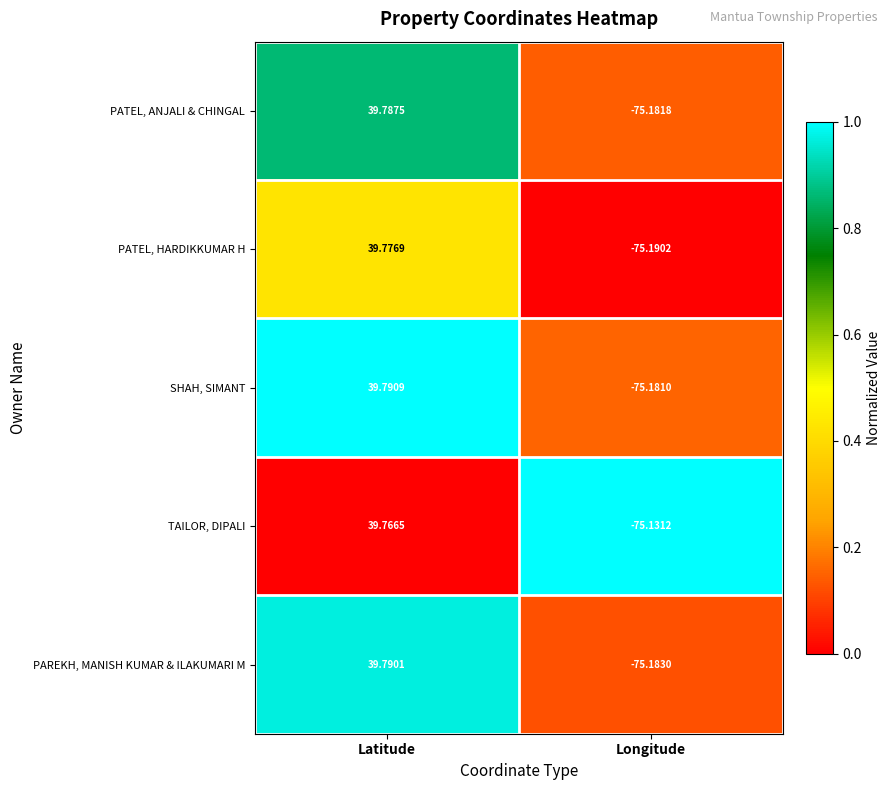

Where is PATEL, ANJALI & CHINGAL nearest to the value -17?

Latitude